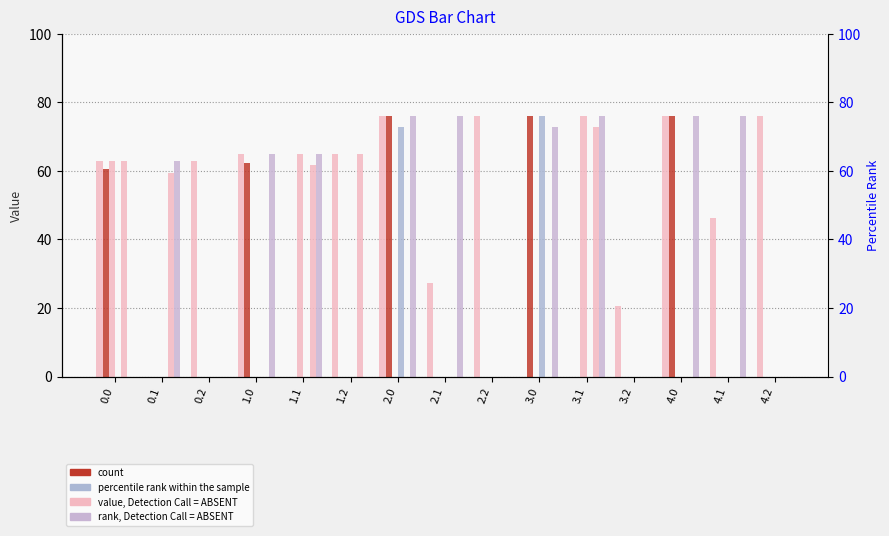

Where does the rank, Detection Call = ABSENT series first go above 65?

2.0